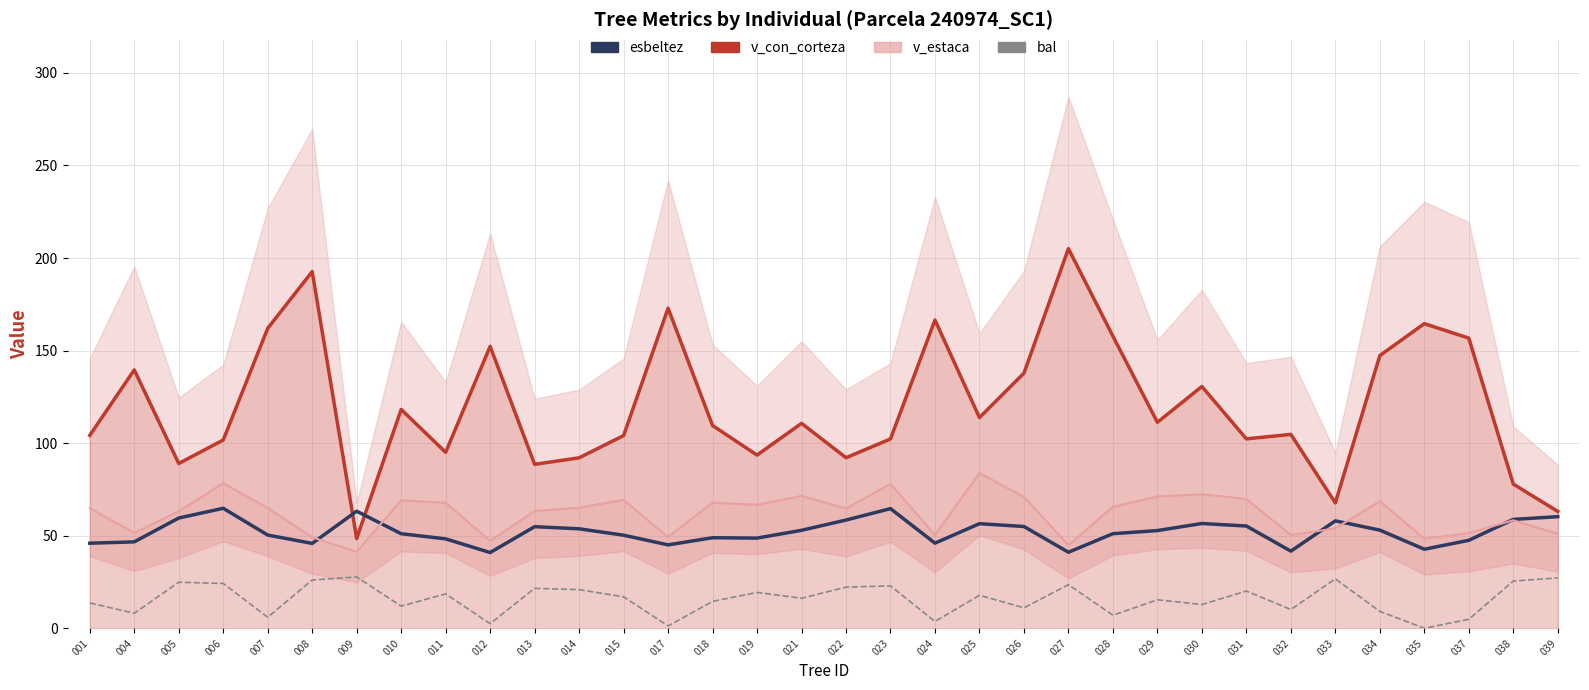

True or false: esbeltez has a value of 51.1 at 010.

True